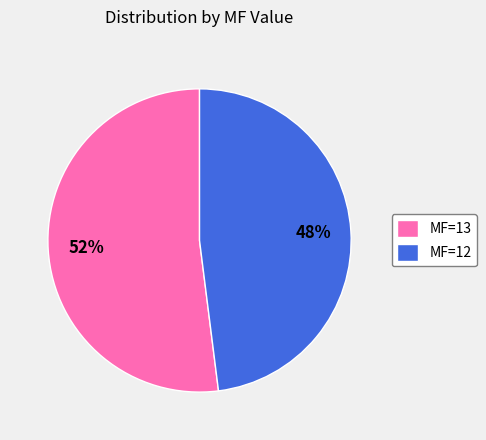

To the nearest percent, what is the combined percentage of MF=13 and MF=12?

100%